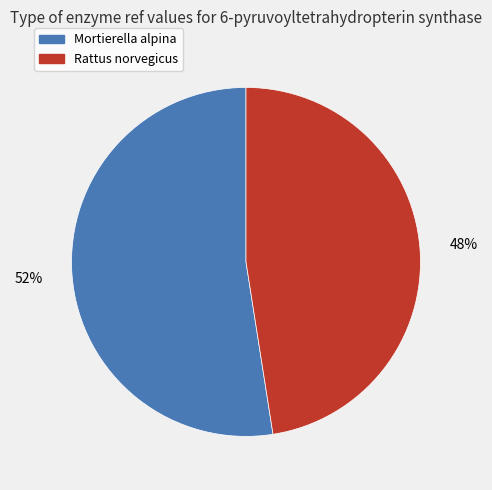

Is it true that Mortierella alpina is 61% of the pie?

False